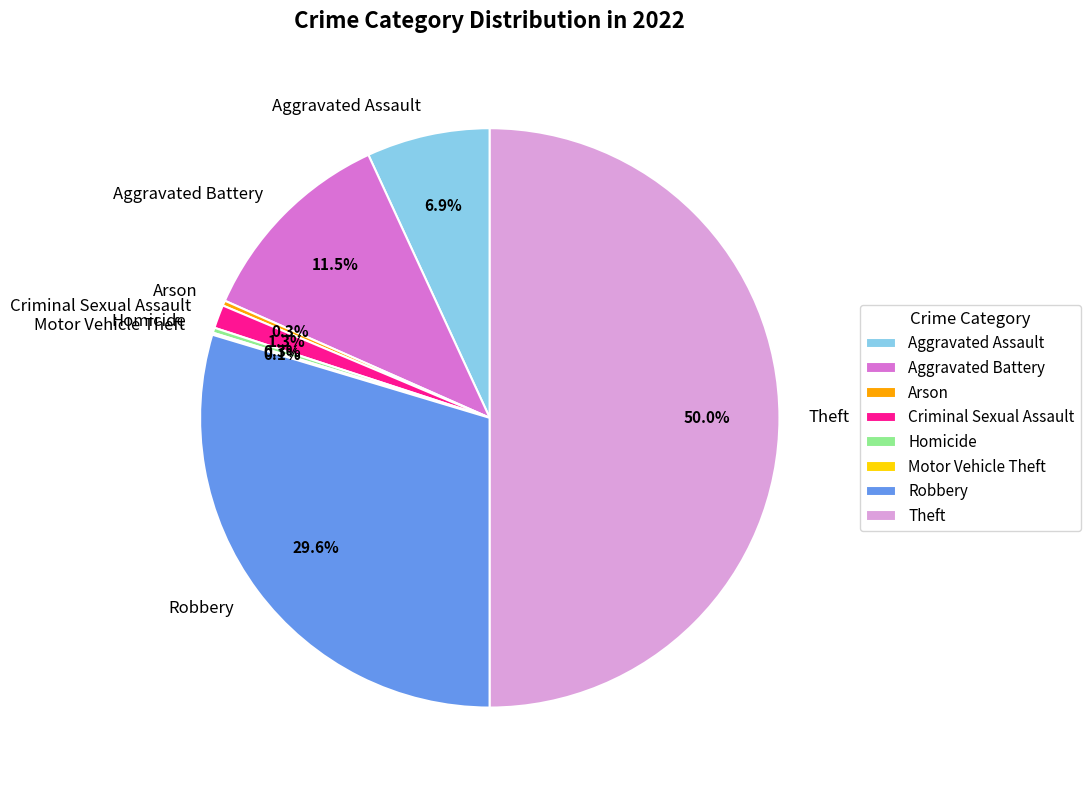

Which category has the biggest portion of the pie?

Theft